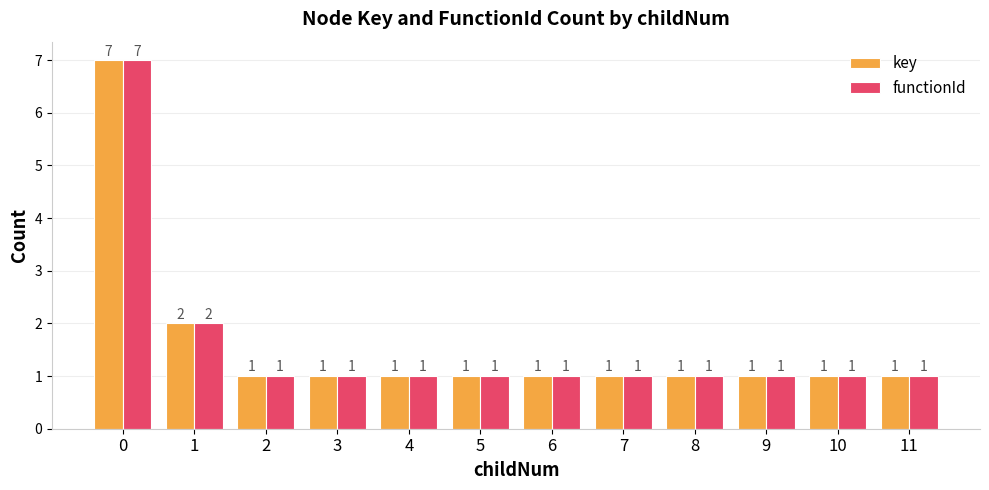

What is the value of the functionId bar at the 6th from the left?

1